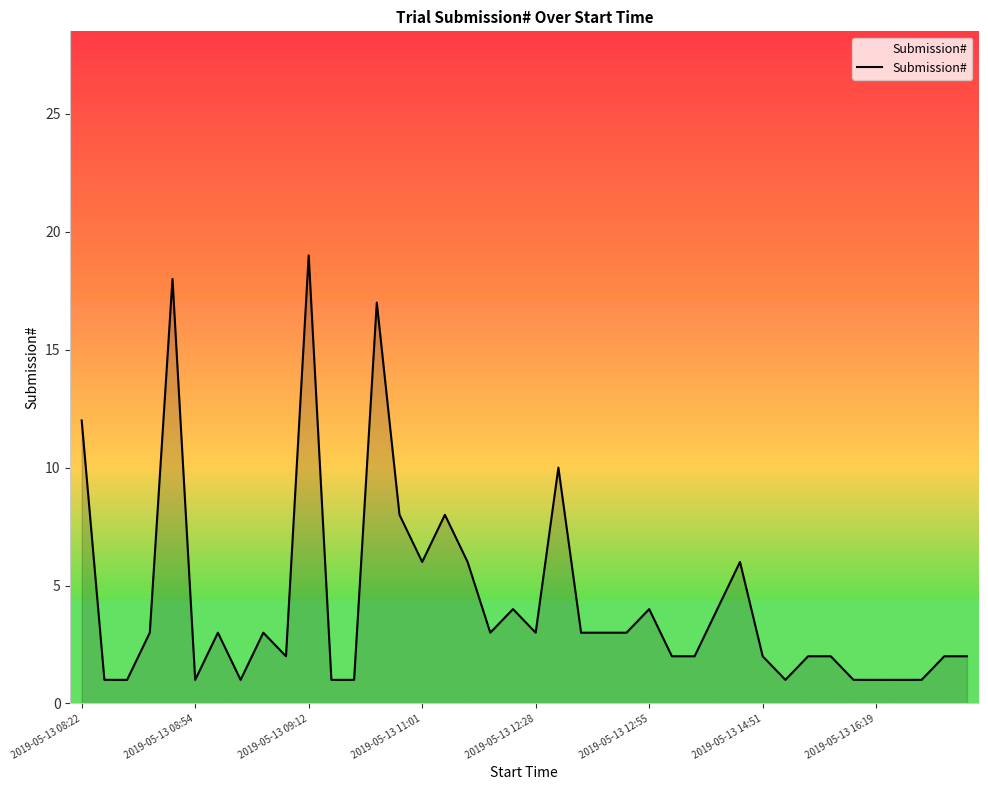

What is the greatest value displayed?

19